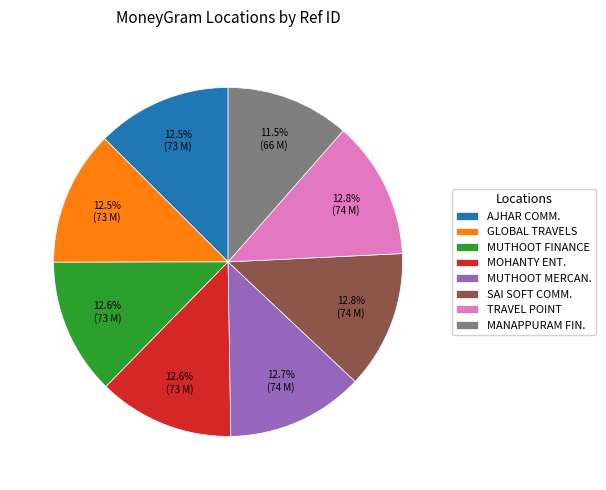

Is there a majority slice in this chart?

No